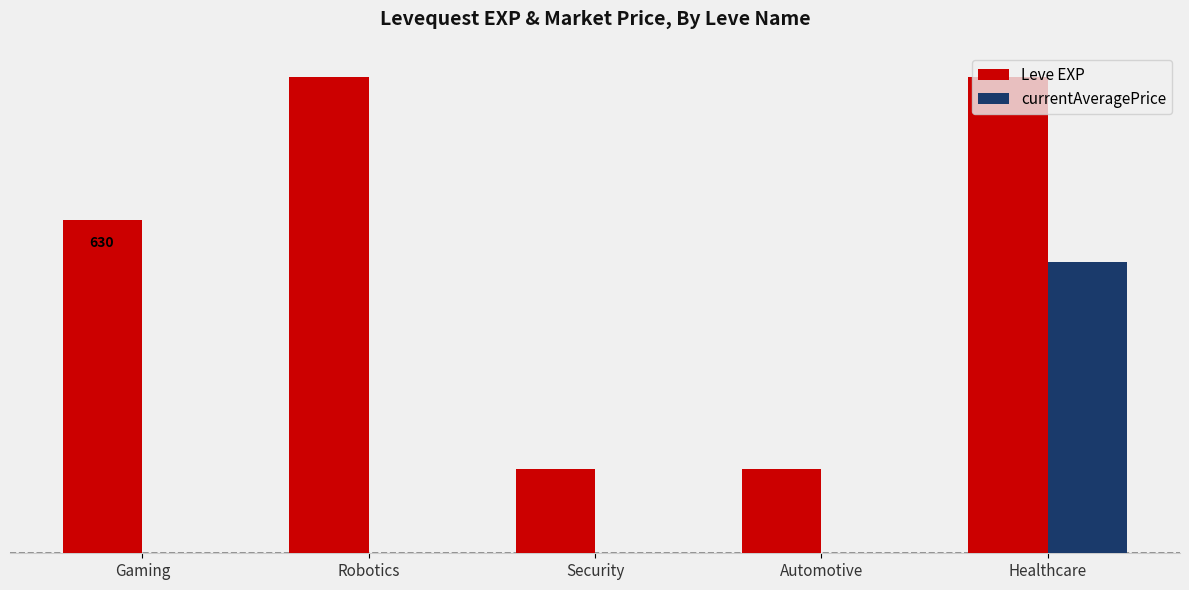

List the series in order of their overall mean, lowest first.

currentAveragePrice, Leve EXP